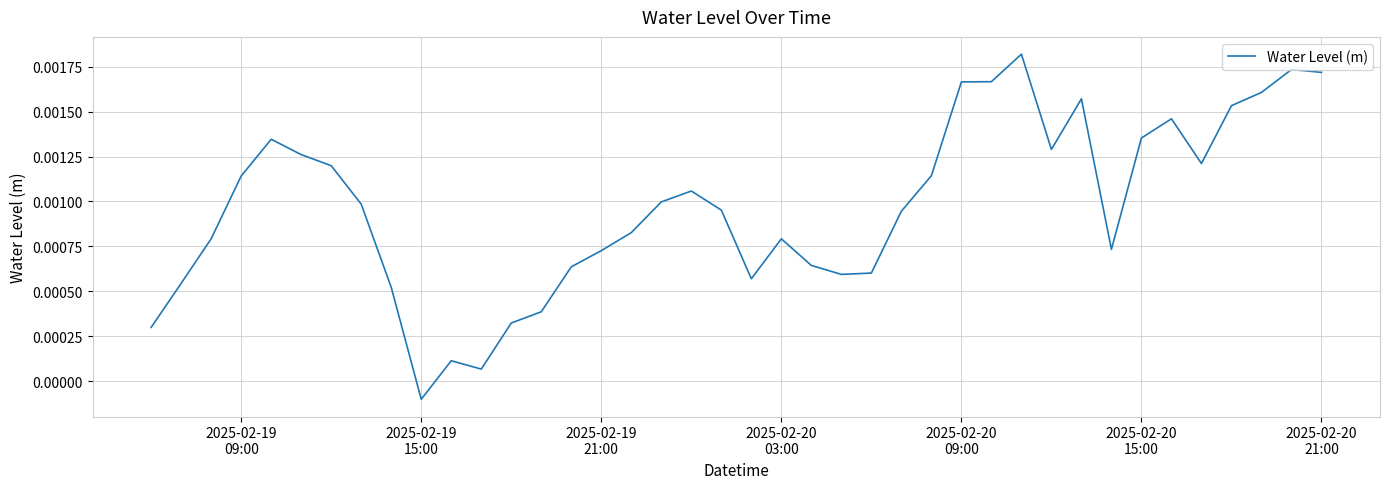

Where is the first local minimum?

2025-02-19
15:00